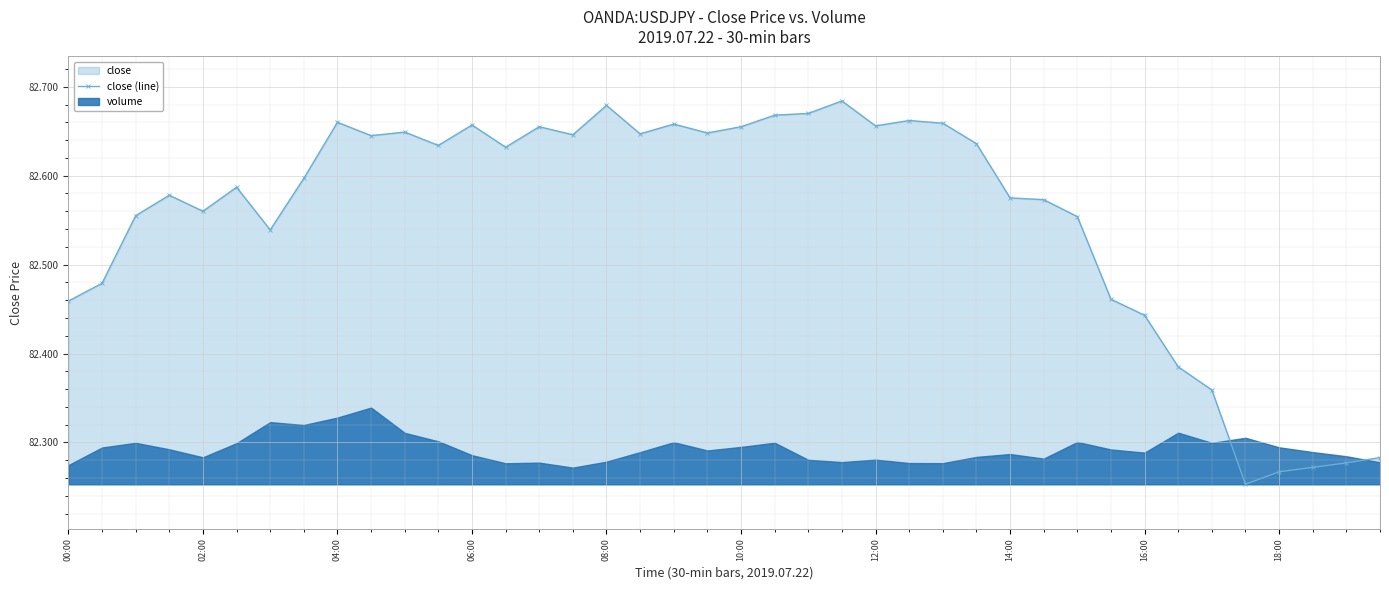

True or false: close (line) has more than 1 interior local peaks.

True